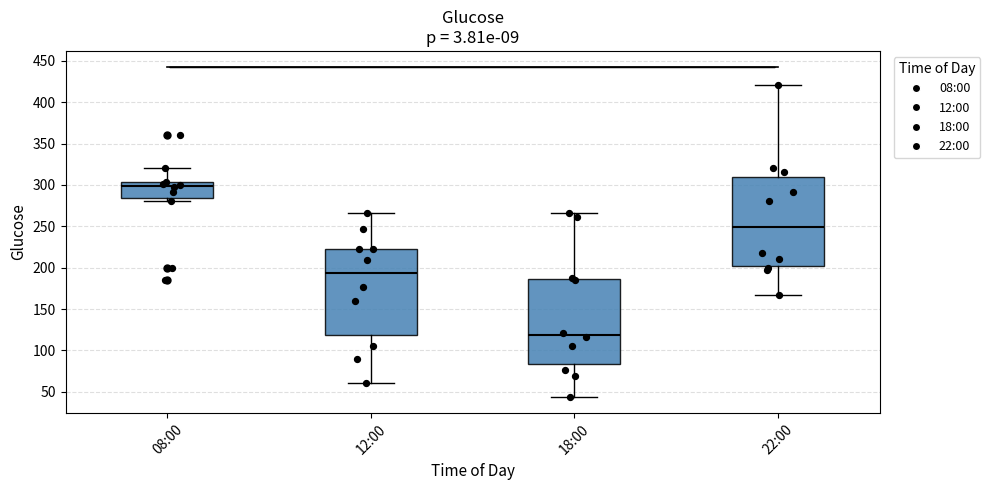

Where does the lower whisker of the box for 12:00 end on the y-axis? The values are not printed on the chart, so give them approximately, as read against the axis.

60